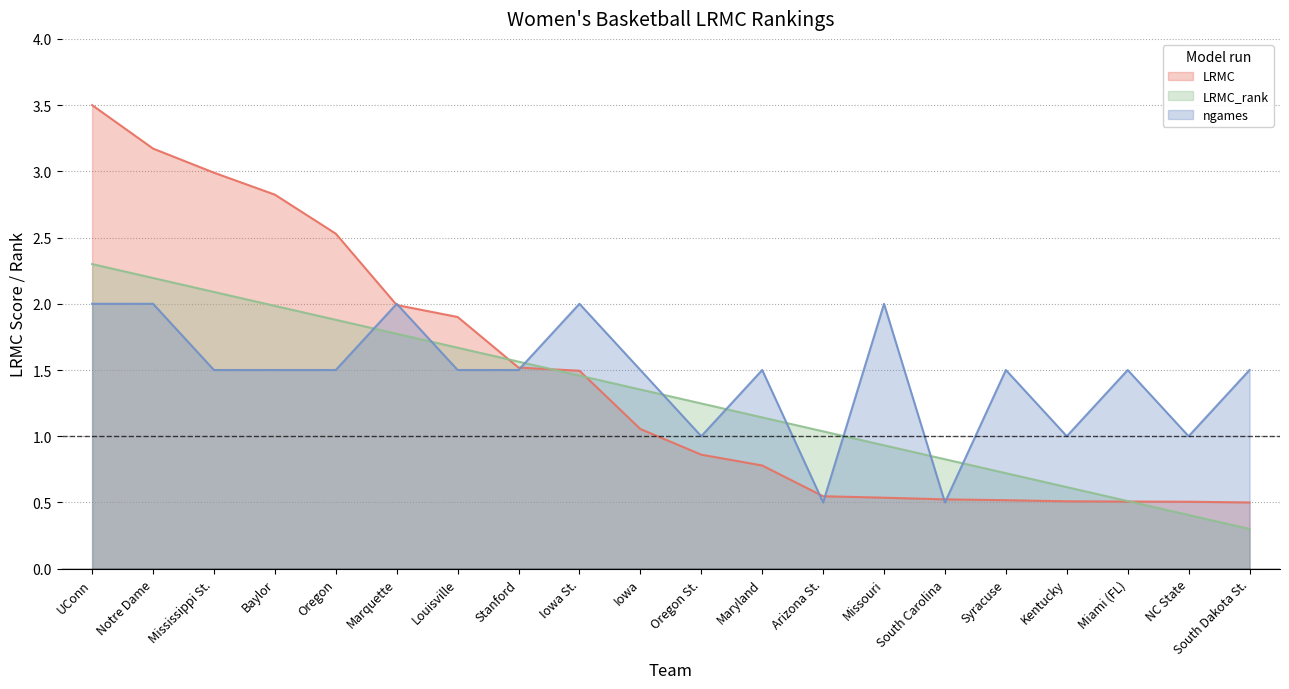

List the series in order of their peak value, lowest first.

ngames, LRMC_rank, LRMC